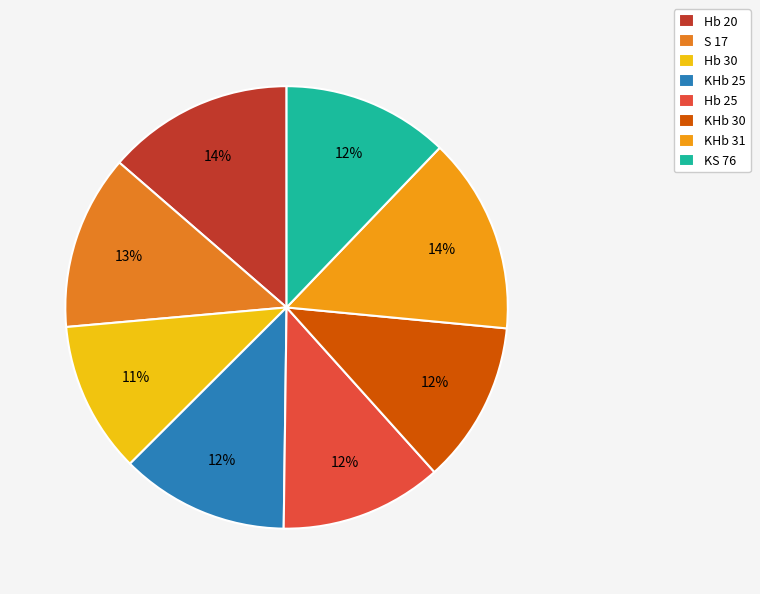

Which has a higher value, Hb 30 or KHb 31?

KHb 31